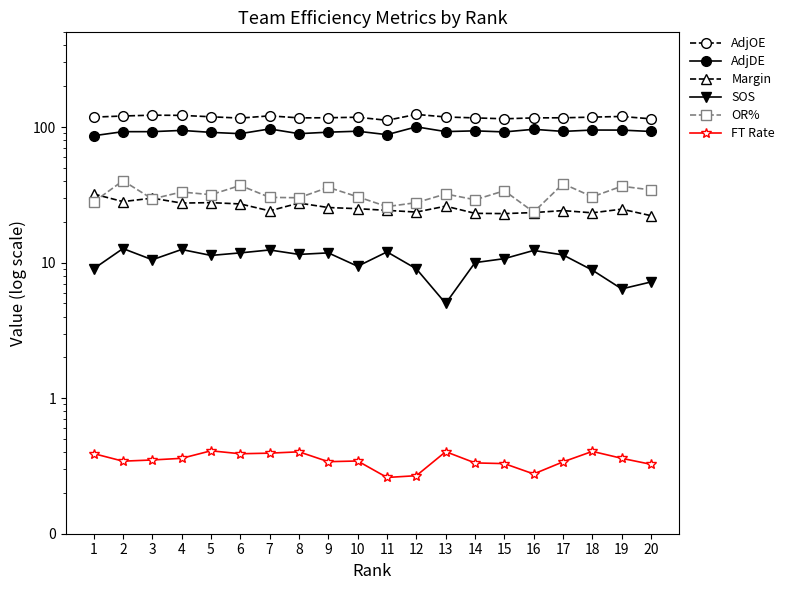

At how many categories does at least one series exceed 9?

20